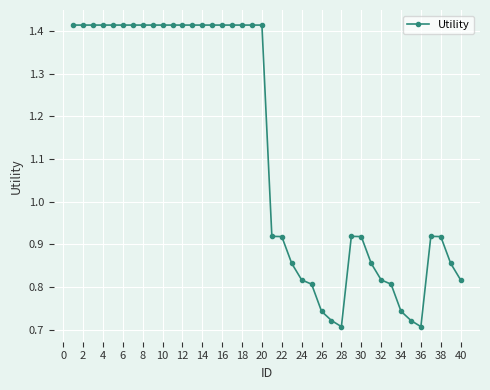

Count the values in the range 0 to 1.

20